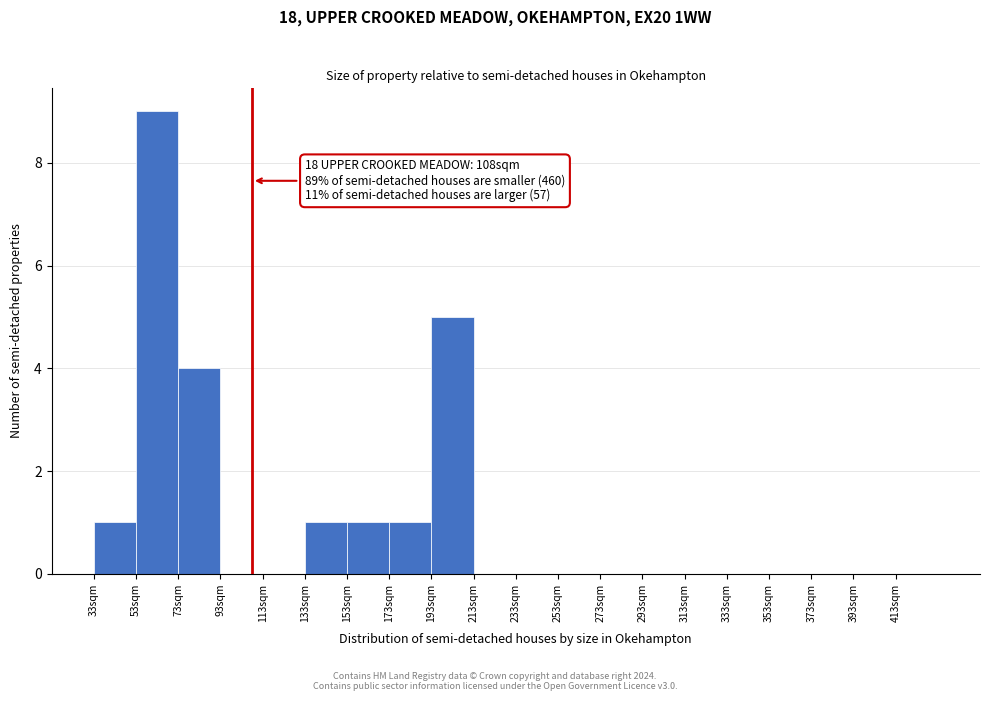

Which range on the x-axis has the tallest bar?

53 to 73